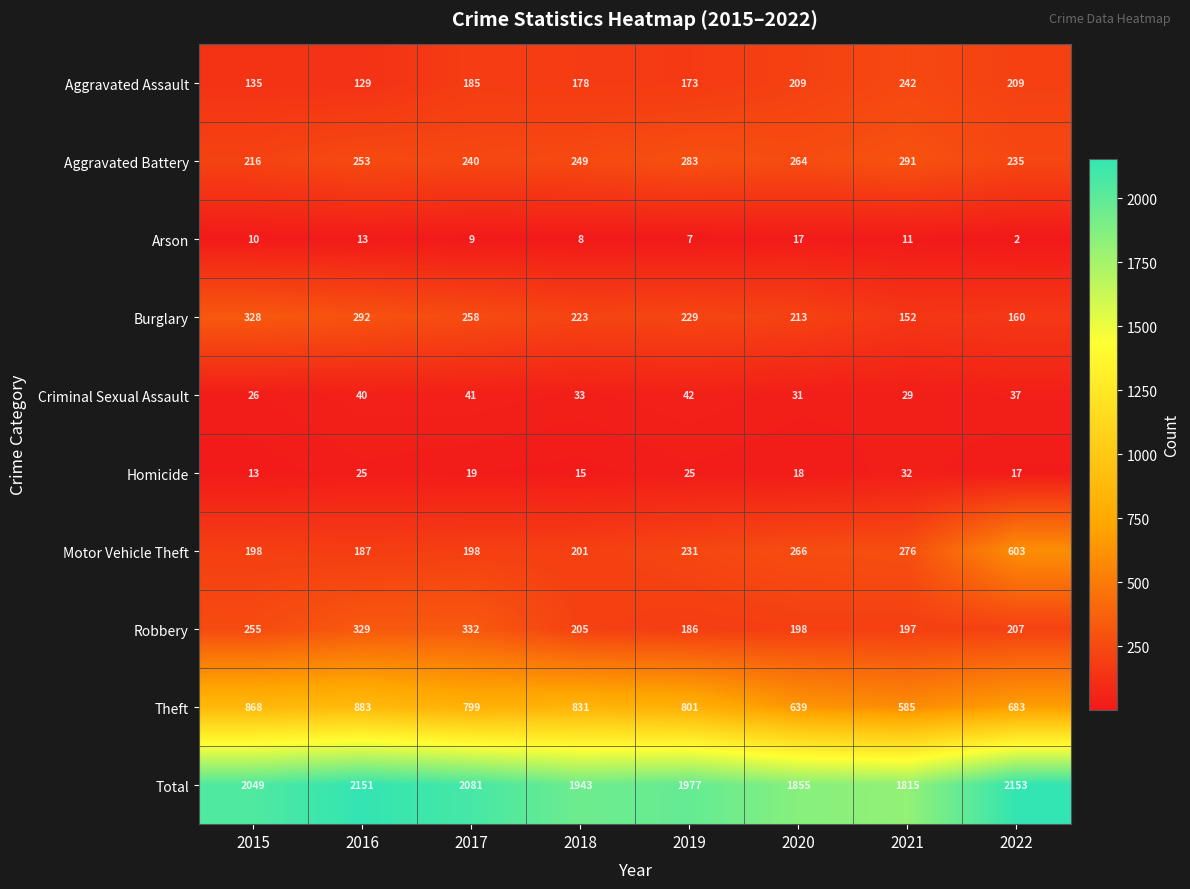

Rank the series by their maximum value, from highest to lowest.

Total, Theft, Motor Vehicle Theft, Robbery, Burglary, Aggravated Battery, Aggravated Assault, Criminal Sexual Assault, Homicide, Arson